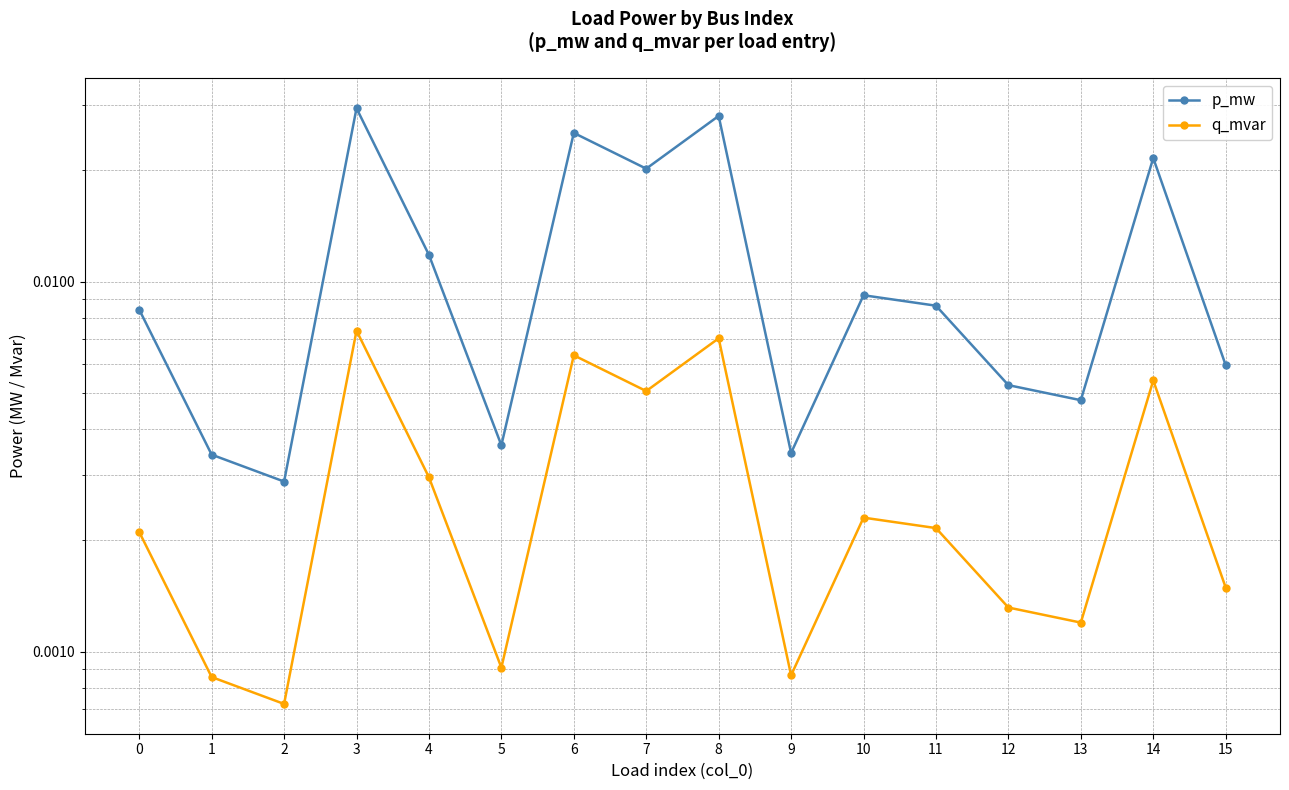

Count the number of data series in this chart.

2